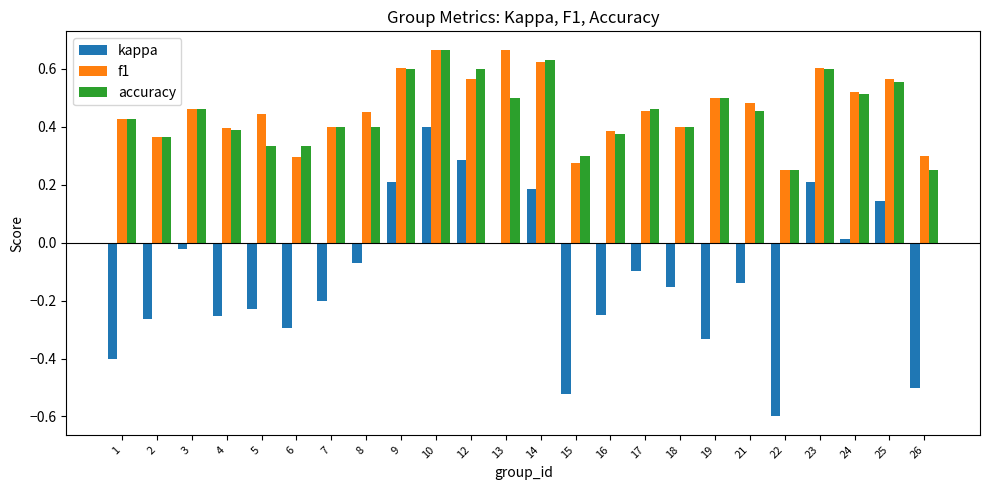

At which category is the sum across all series the highest?

10